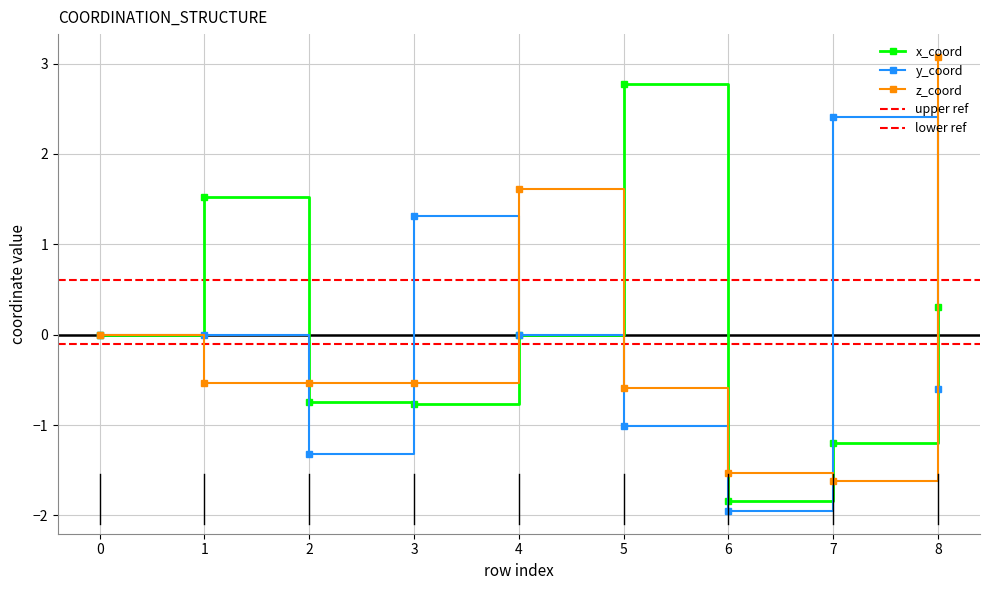

What are all the series names shown in the legend?

x_coord, y_coord, z_coord